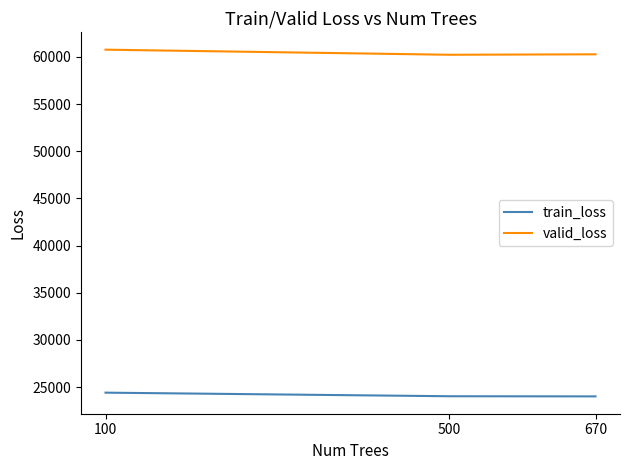

What is the spread (max minus min) of values at 500?

36206.4